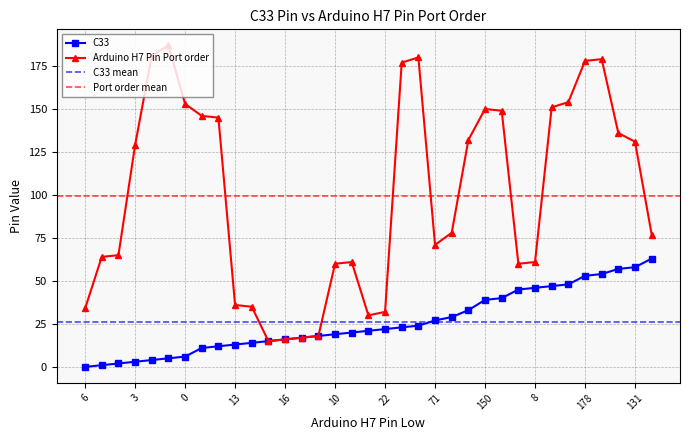

How many data points in C33 are less than 21?

17